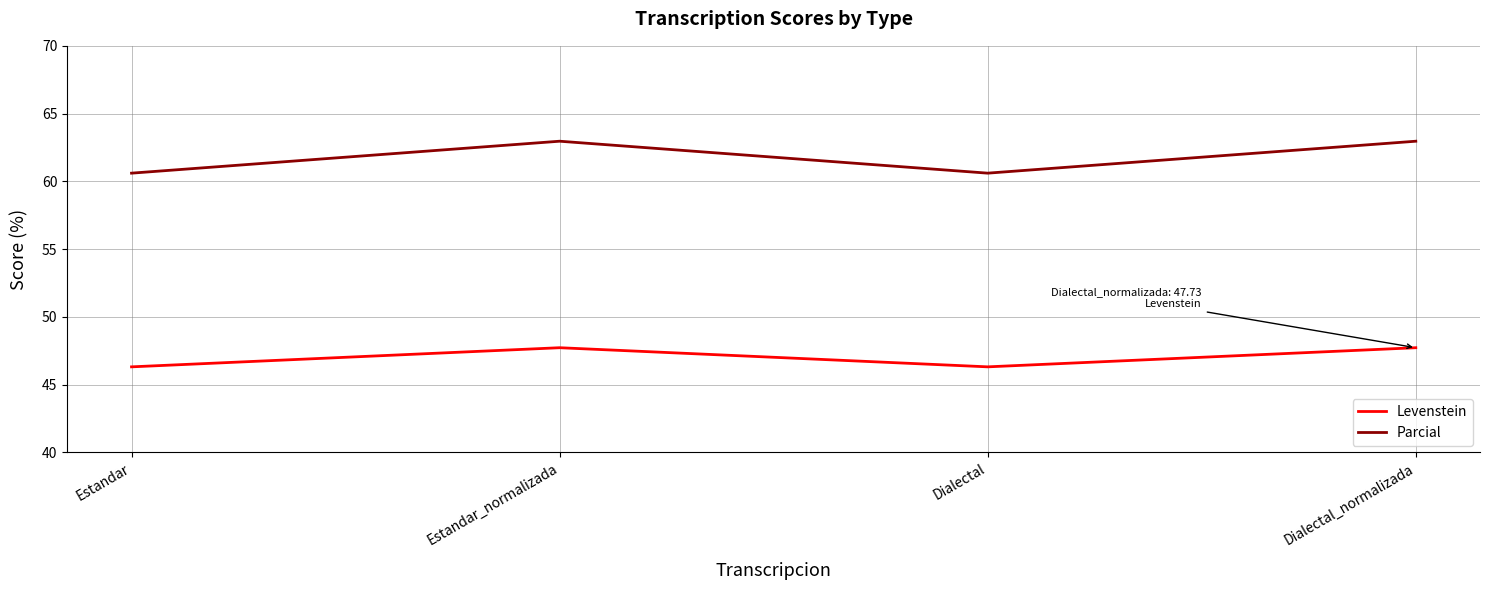

How many values in the Parcial series are below 62?

2